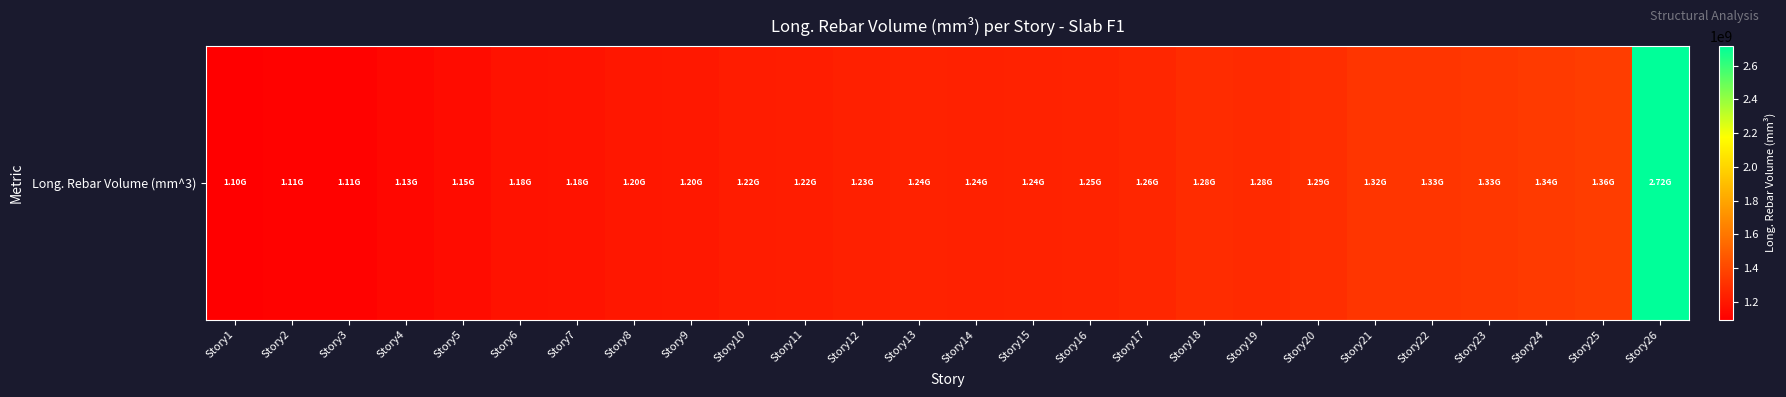

Reading left to right, what are all the values shown in this chart?

Story1=1096264626.7	Story2=1108729511.5	Story3=1110778248.8	Story4=1130158119.8	Story5=1150912497.7	Story6=1176588977.0	Story7=1180523373.3	Story8=1199817677.4	Story9=1202916405.5	Story10=1218578543.8	Story11=1221552018.4	Story12=1232819907.8	Story13=1244154009.2	Story14=1240102912.4	Story15=1242845308.8	Story16=1250937566.8	Story17=1260791686.6	Story18=1283439741.9	Story19=1277967944.7	Story20=1293043207.4	Story21=1322589069.1	Story22=1325578304.2	Story23=1333140516.1	Story24=1343762635.9	Story25=1358001861.8	Story26=2716441659.0